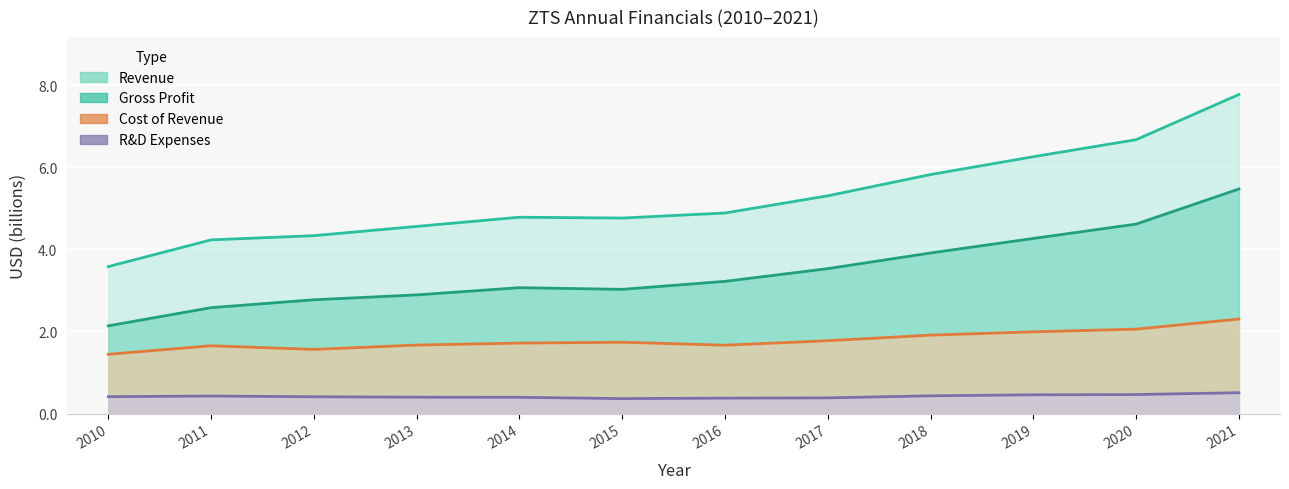

Is the value of costOfRevenue at 2015 greater than the value of researchAndDevelopmentExpenses at 2014?

Yes